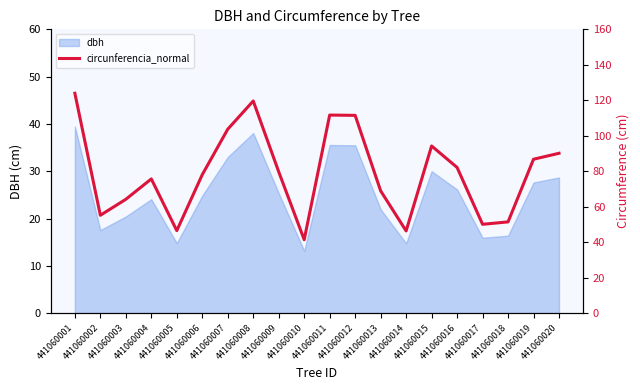

What is the ratio of the value at 441060010 to the value at 441060009?

0.5